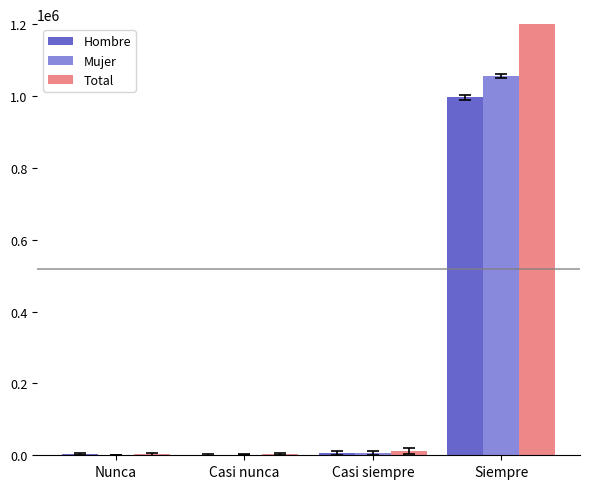

Between Casi nunca and Nunca, which is larger?

Nunca